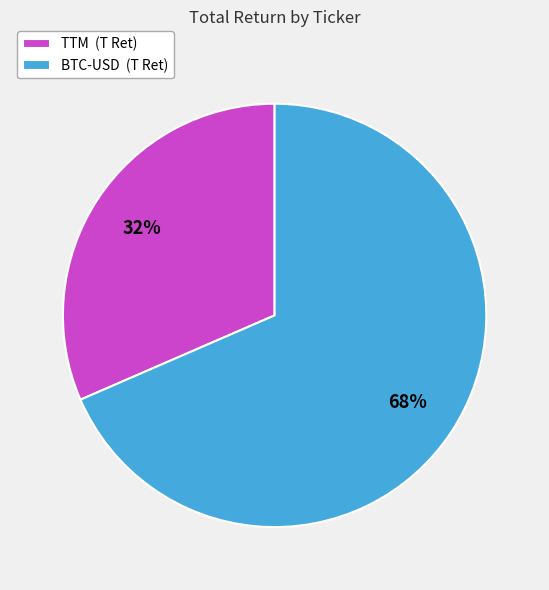

Which has a higher value, BTC-USD (T Ret) or TTM (T Ret)?

BTC-USD (T Ret)